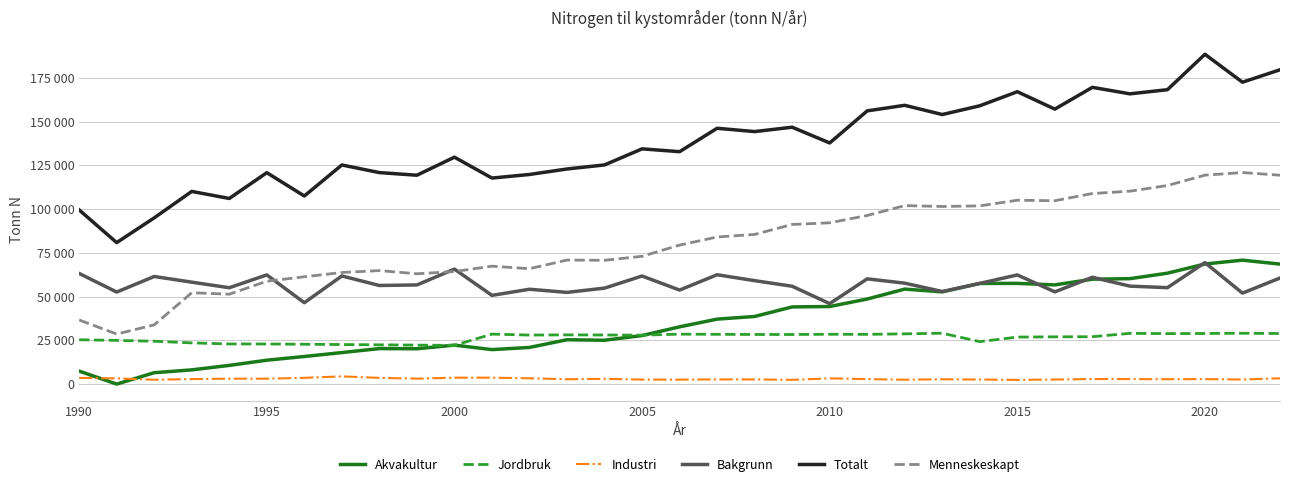

True or false: Jordbruk and Bakgrunn intersect in this chart.

False